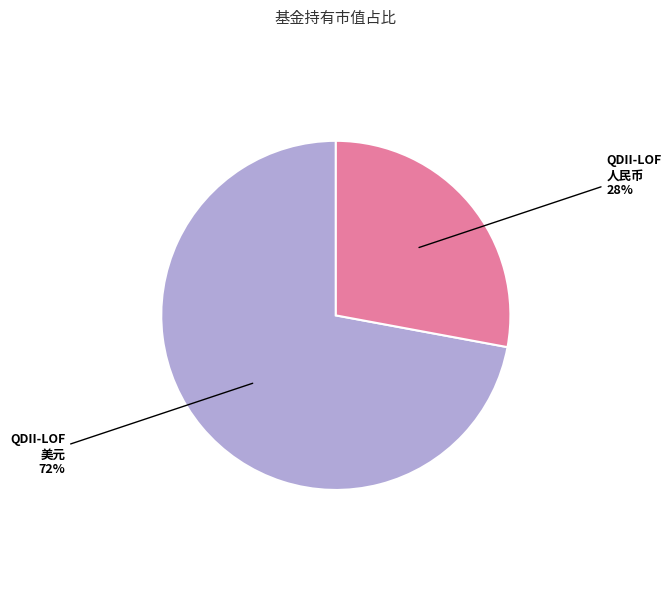

Does any single category account for the majority?

Yes